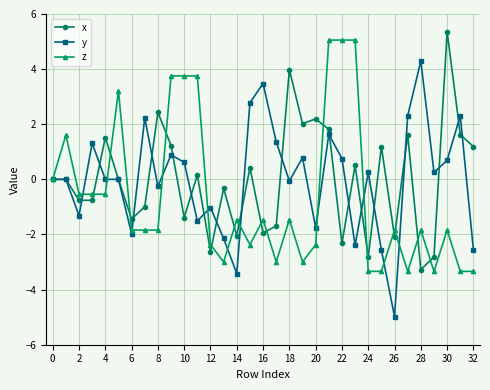

Which series ends up on top after the final intersection of z and y?

y